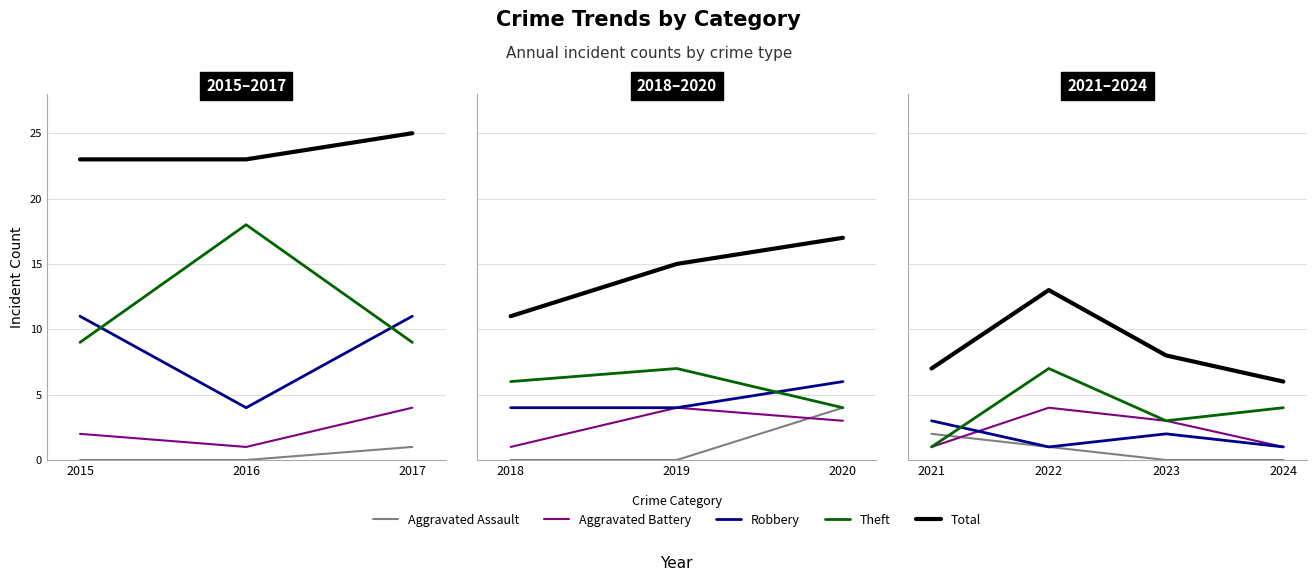

The value of Total at 2023 is 14. True or false?

False